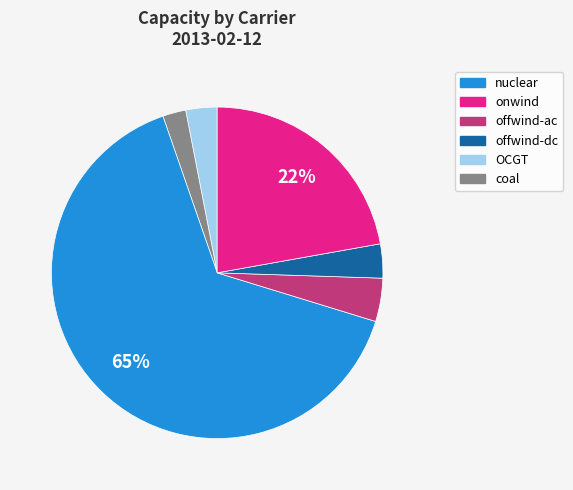

To the nearest percent, what is the average slice percentage?

17%